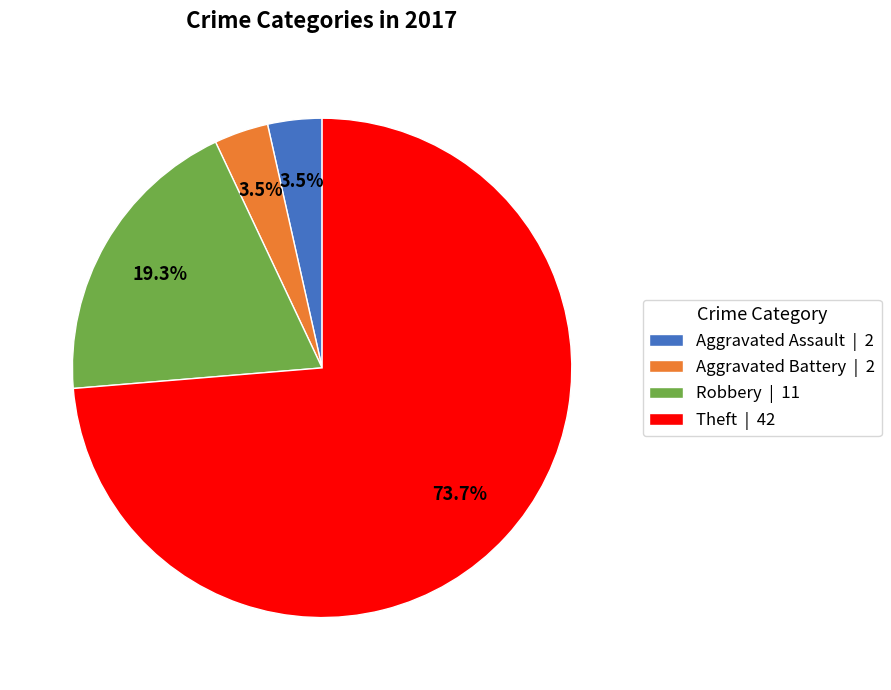

Combined, what portion of the pie is Theft | 42 and Robbery | 11?

93.0%